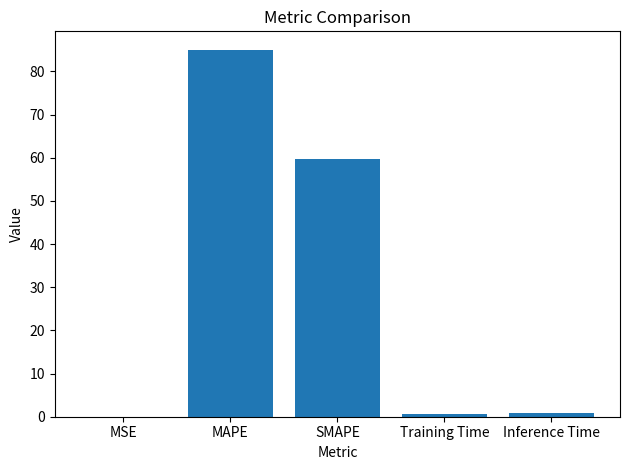

Is it true that the value at SMAPE is 34.6?

False